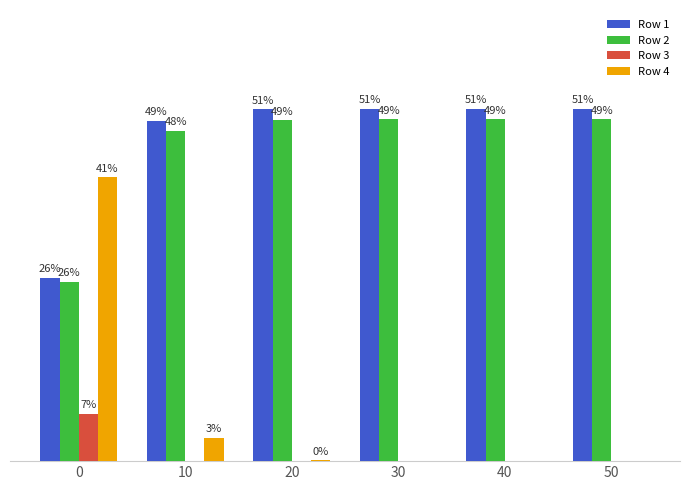

The Row 3 series shows -0.0 at 20. True or false?

False